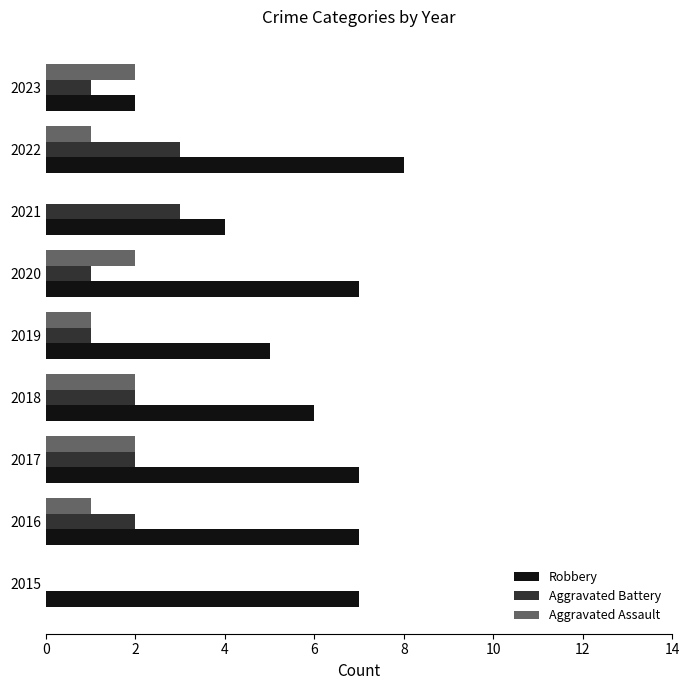

What is the highest value of the Robbery series?

8